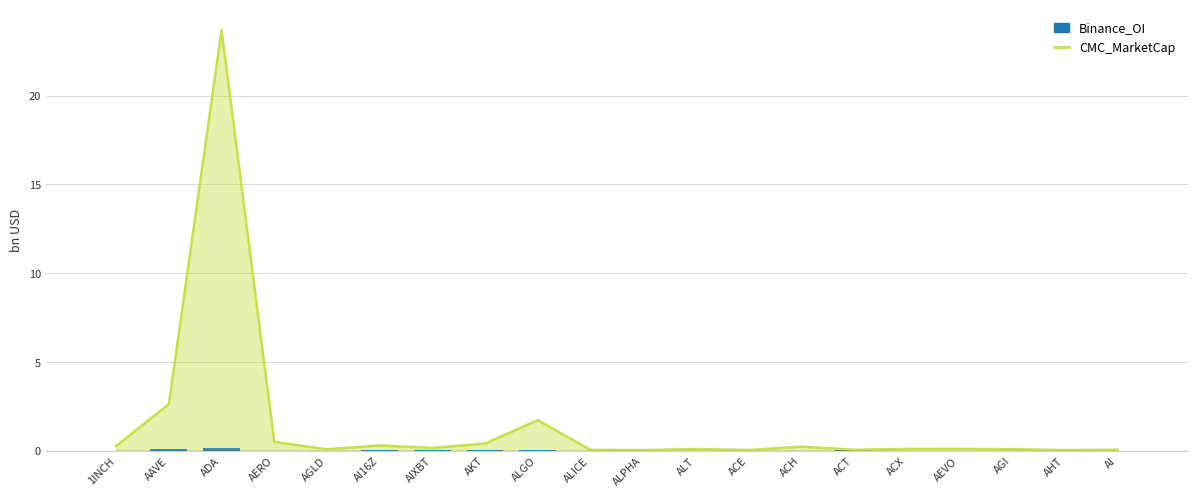

Read the CMC_MarketCap value at AGLD.

0.1